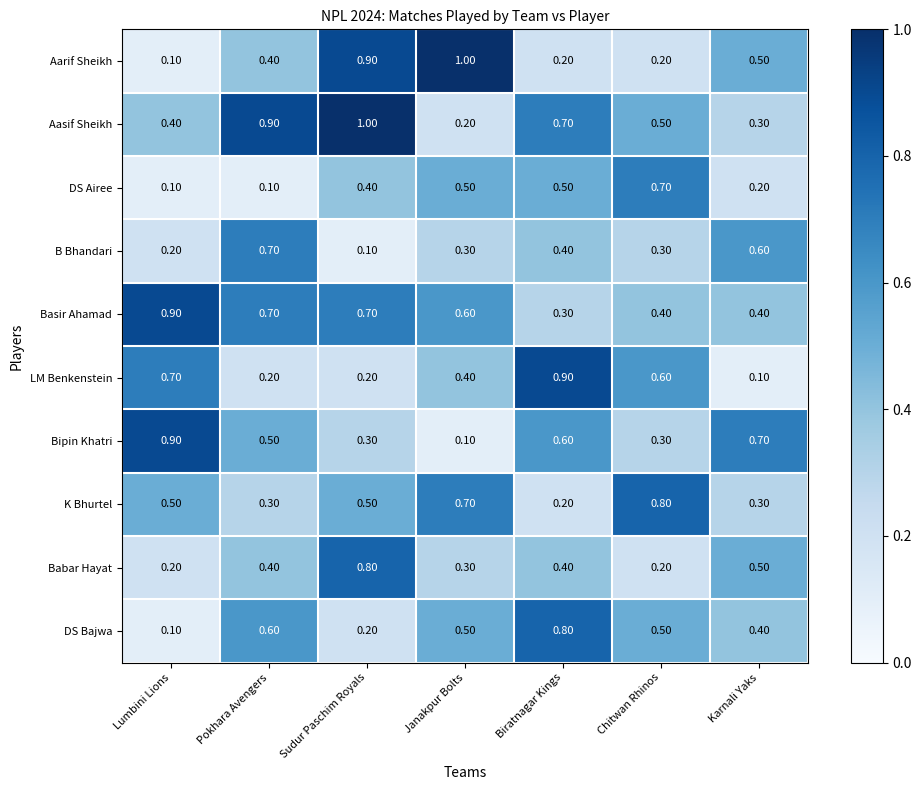

At which label is K Bhurtel closest to 0?

Biratnagar Kings